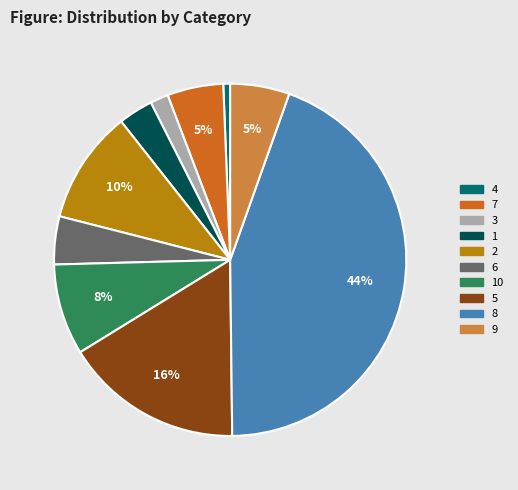

How many segments does this pie chart have?

10